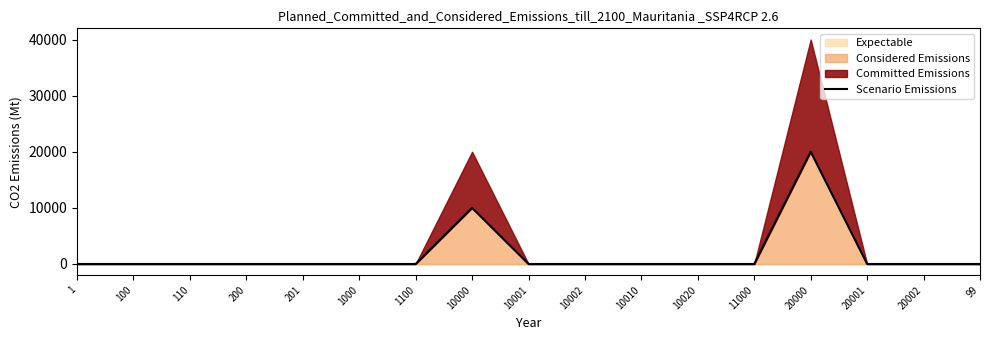

Reading left to right, extract all data points from this chart.

1=0	100=0	110=0	200=0	201=0	1000=0	1100=0	10000=10001	10001=0	10002=0	10010=0	10020=0	11000=0	20000=20001	20001=0	20002=0	99=0